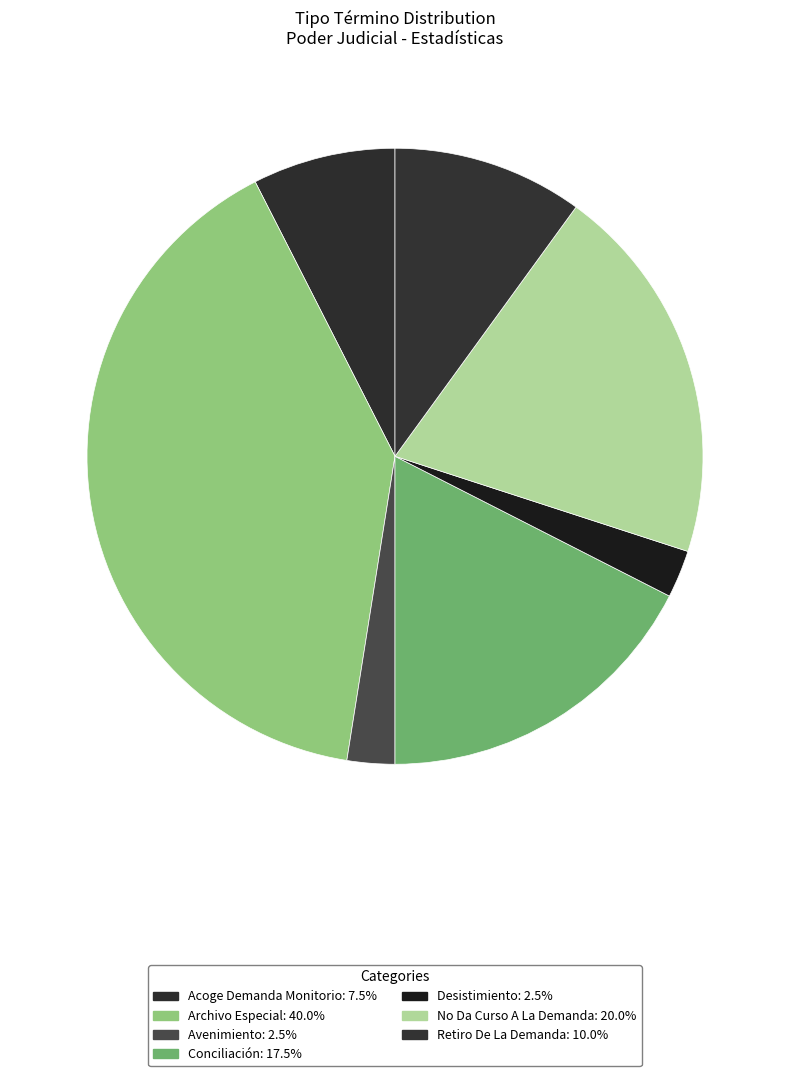

How many segments does this pie chart have?

7